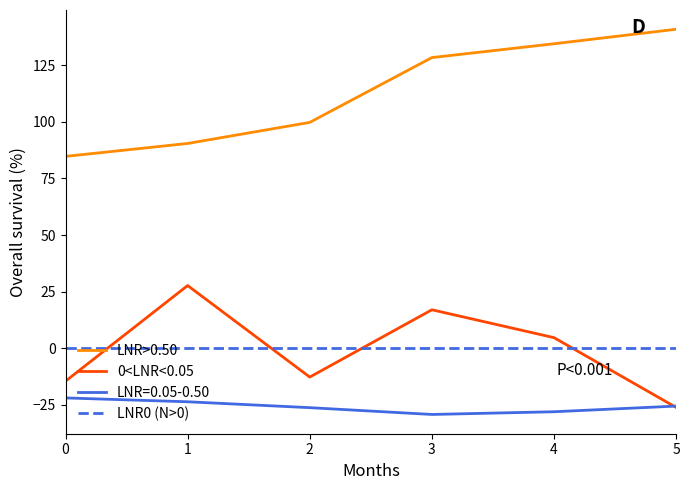

Is the value of LNR=0.05-0.50 at 1 greater than the value of 0<LNR<0.05 at 3?

No